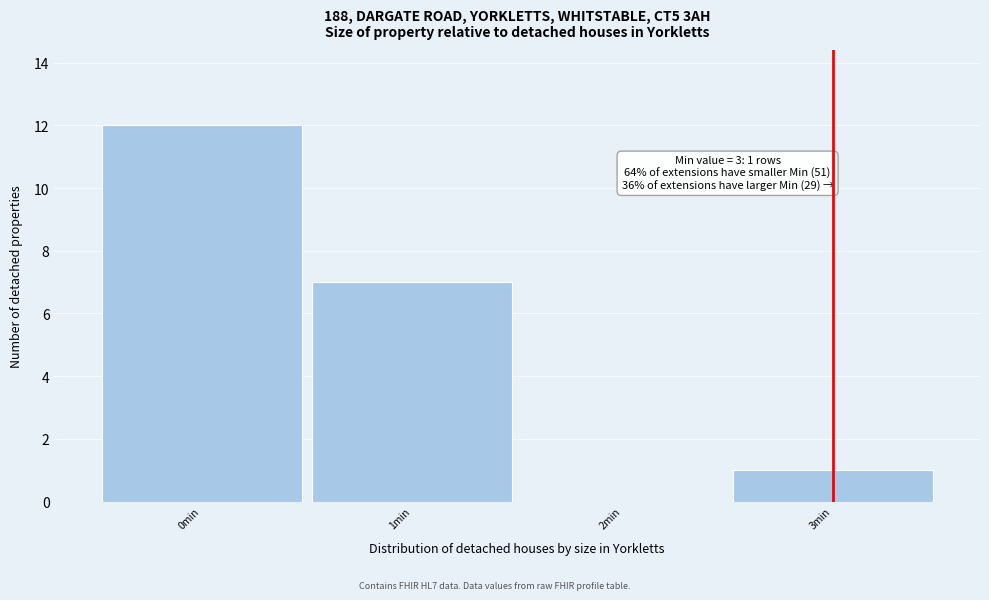

Over which range of the x-axis is the bar tallest?

-0.5 to 0.5